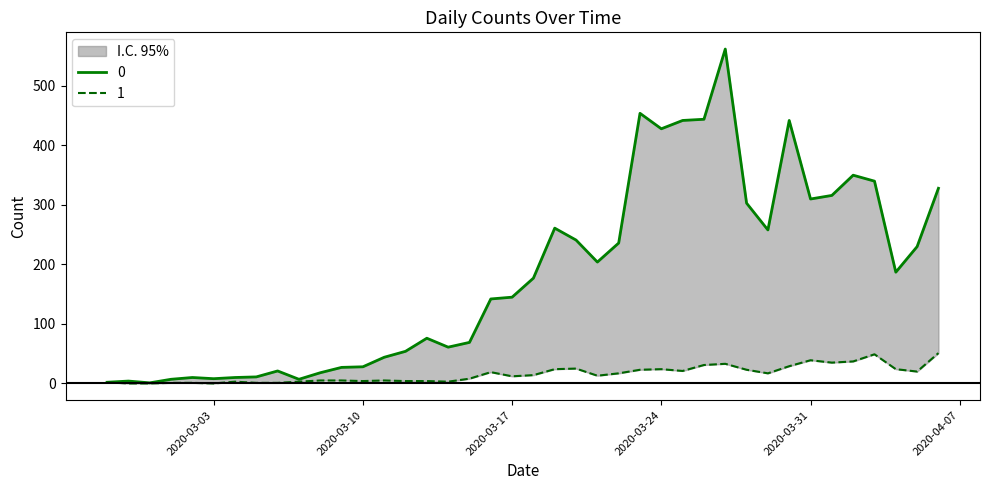

In 1, how many points are lower than both neighbors (excluding endpoints)?

9